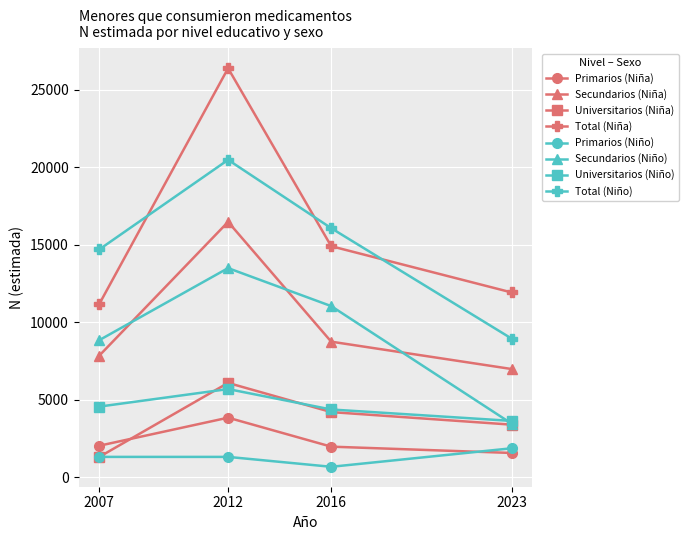

True or false: Secundarios (Niña) and Universitarios (Niña) intersect in this chart.

False